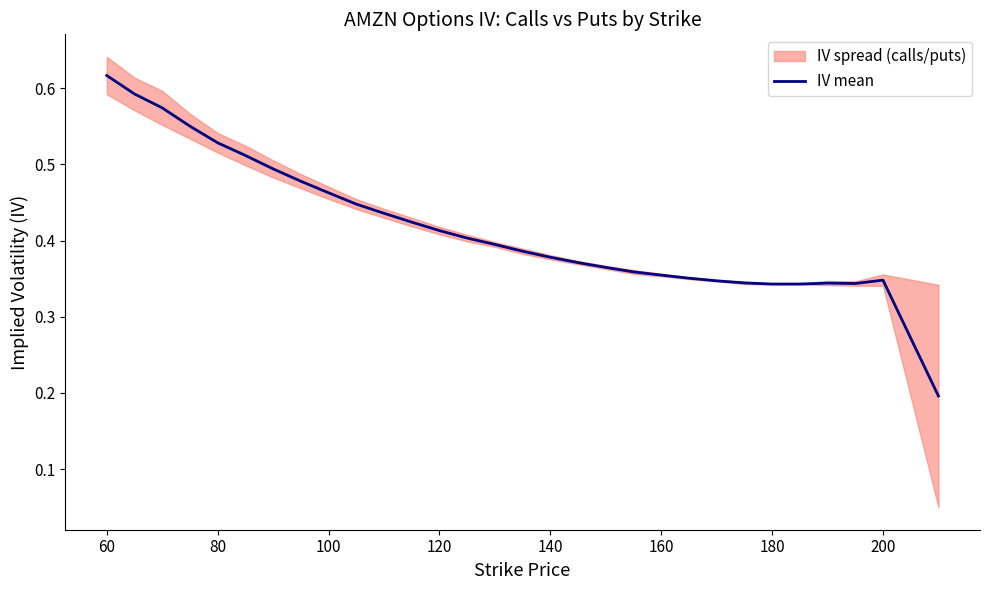

Is it true that IV mean equals 0.5 at 180?

False